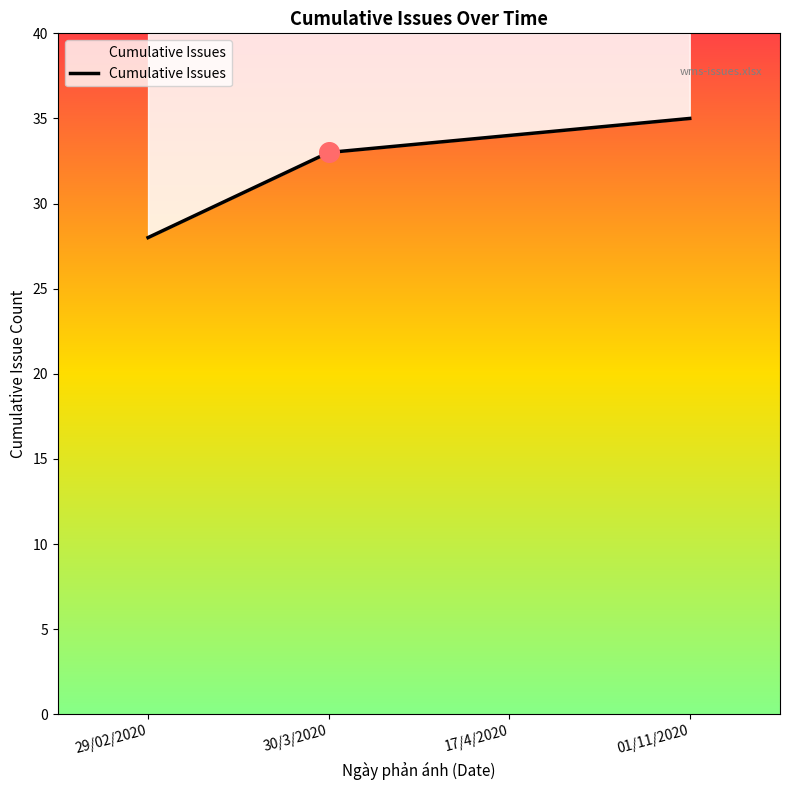

What is the ratio of the value at 01/11/2020 to the value at 17/4/2020?

1.0